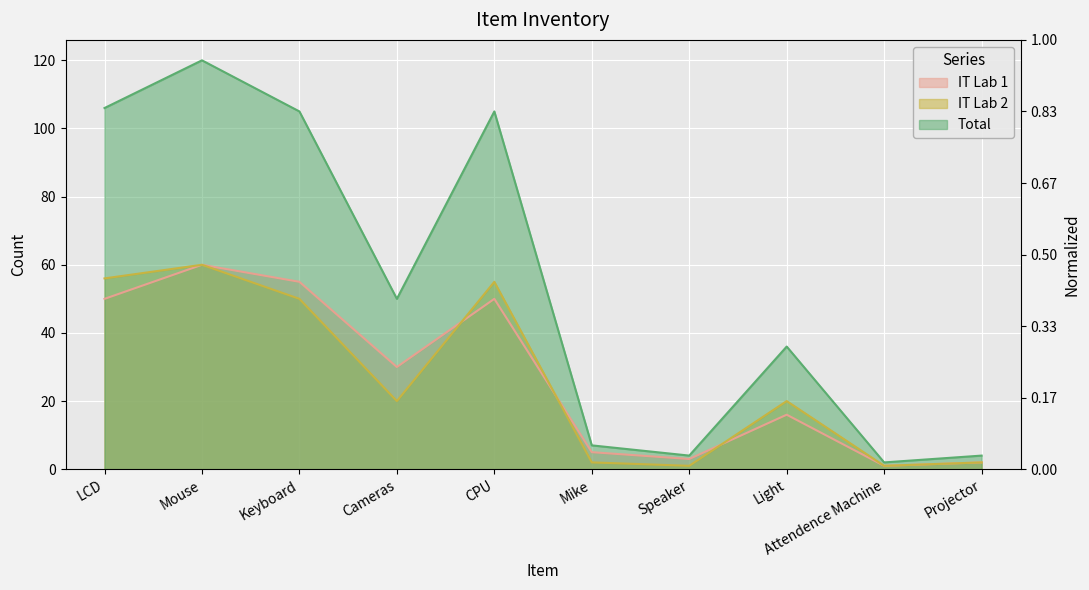

The IT Lab 1 series shows 60 at Mouse. True or false?

True